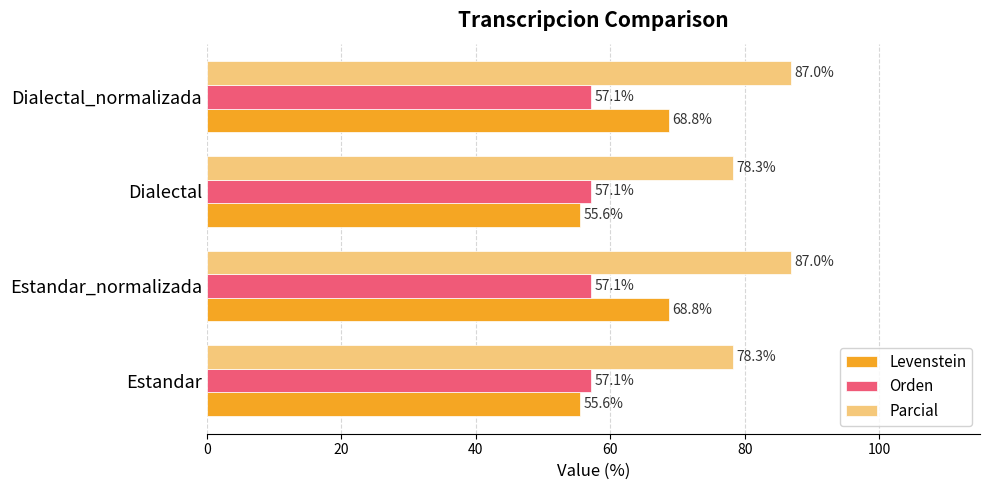

List the series in order of their overall mean, highest first.

Parcial, Levenstein, Orden